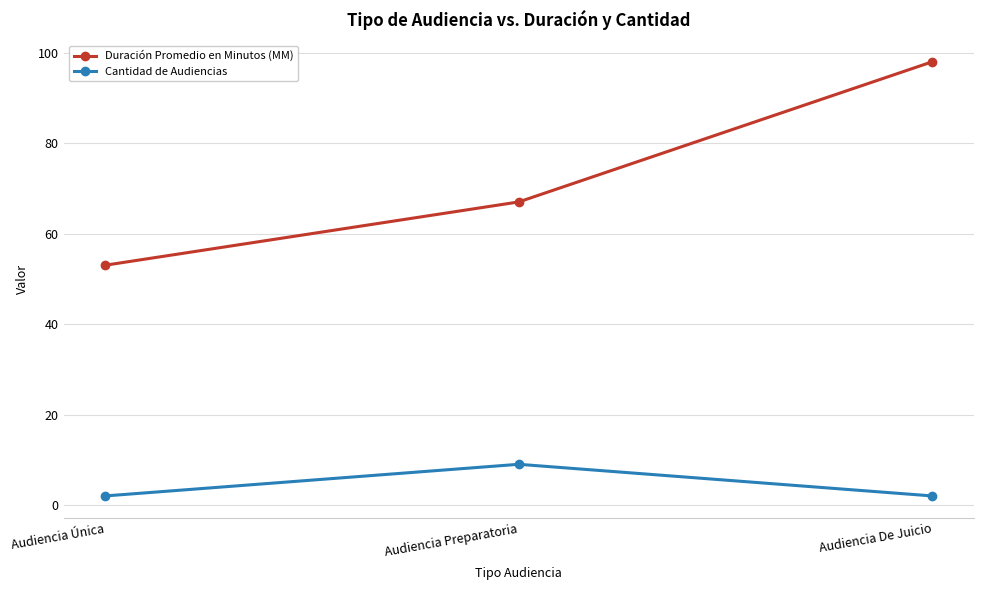

The value of Duración Promedio en Minutos (MM) at Audiencia De Juicio is 41. True or false?

False